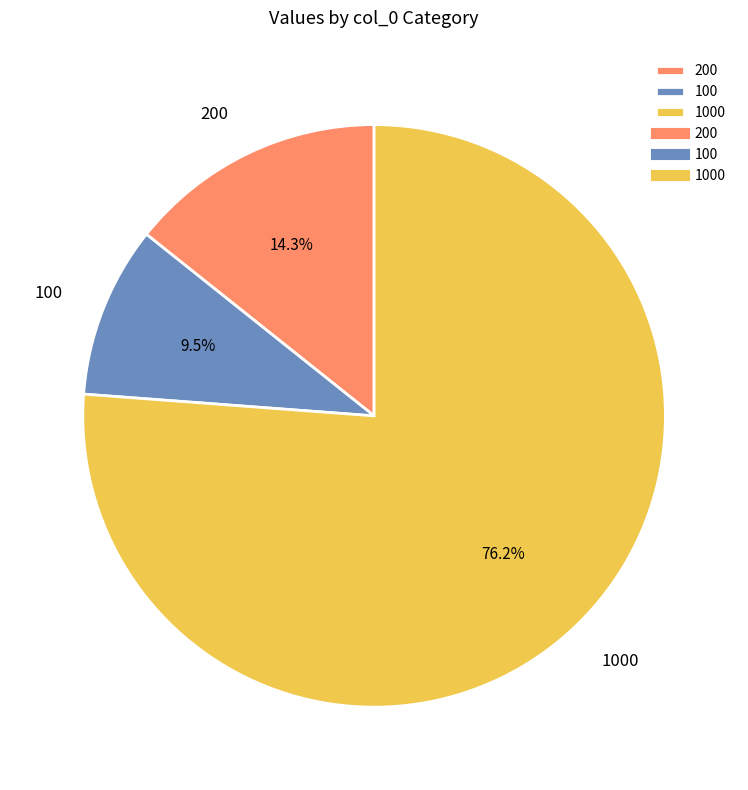

Is 200 the majority of the pie?

No